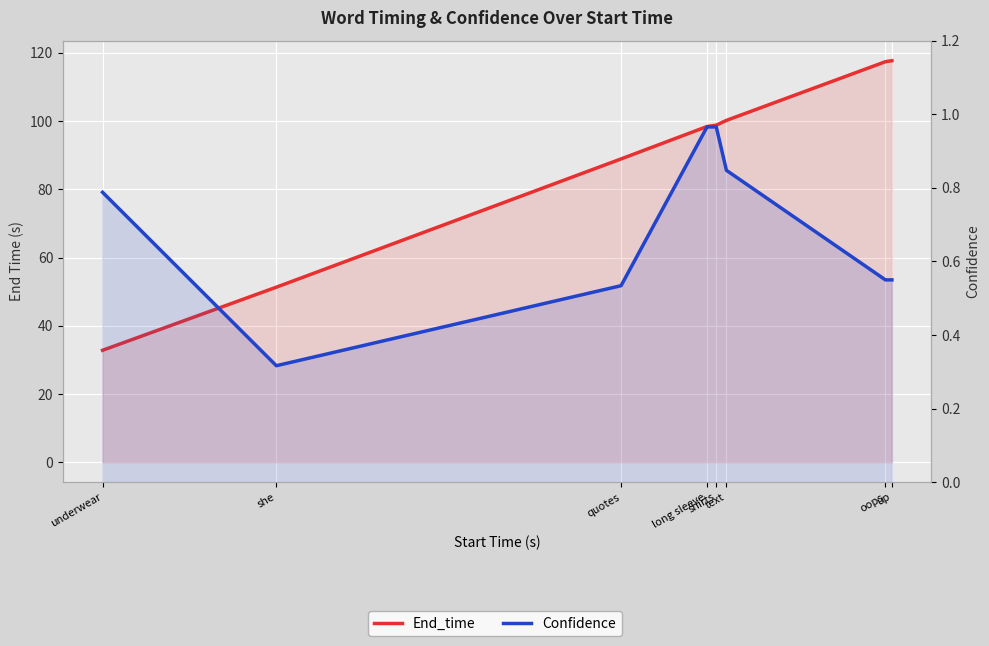

At which category is the sum across all series the highest?

up